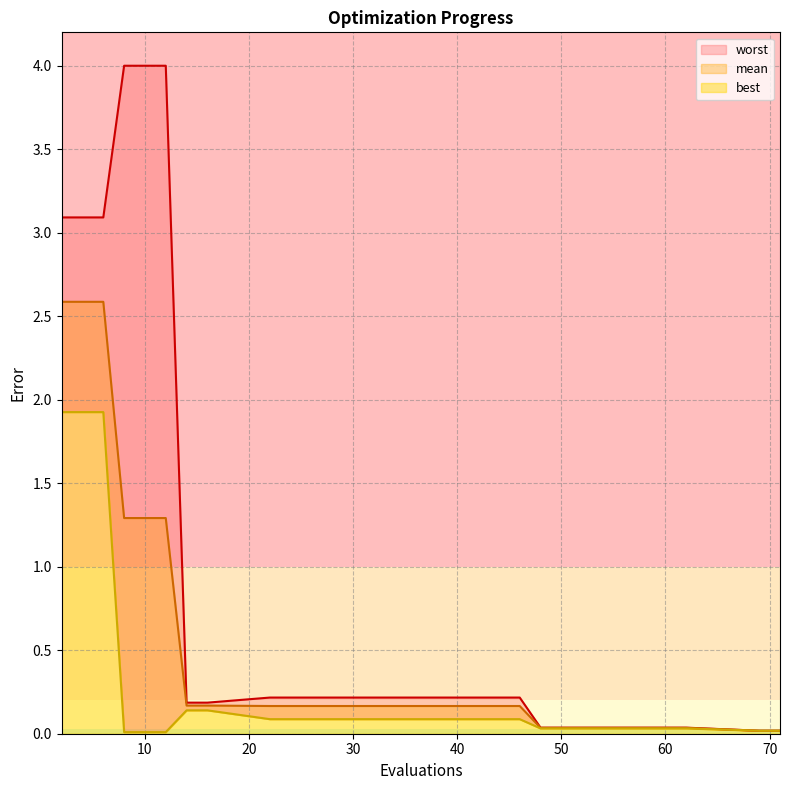

Which category has the highest value in the worst series?

8